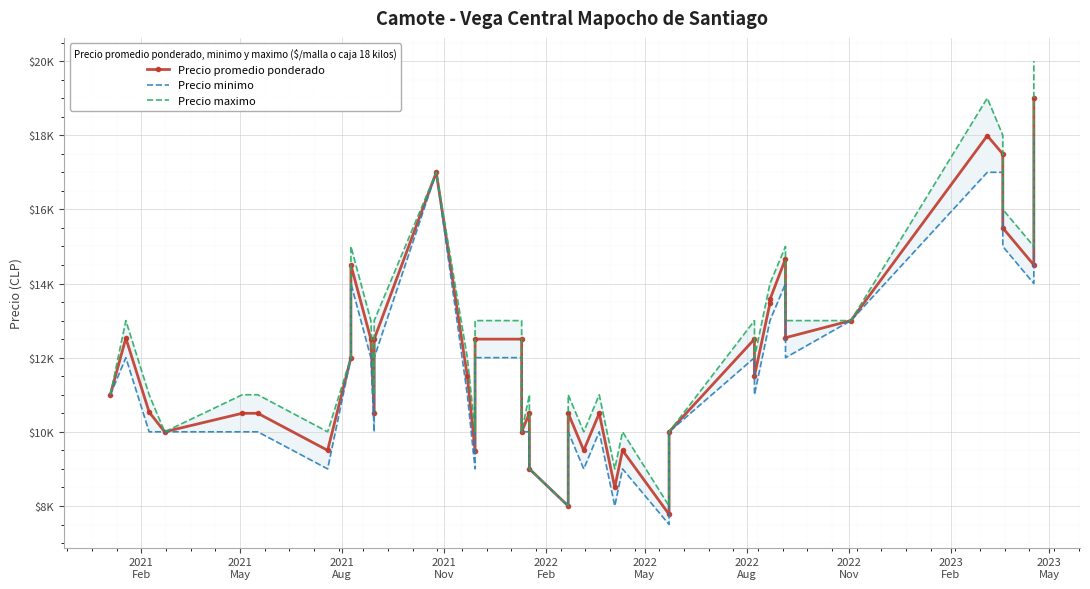

True or false: Precio maximo and Precio minimo cross at least once.

False